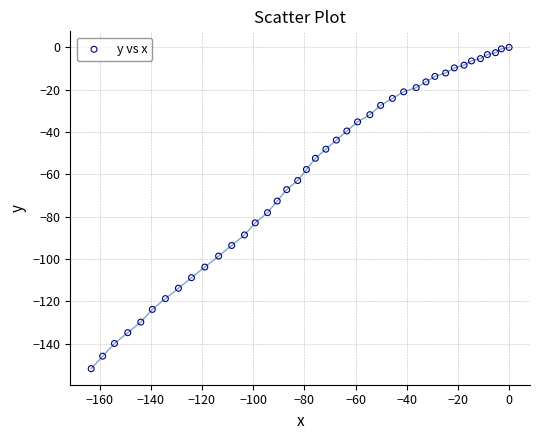

What is the range of X values (max minus min)?

163.3